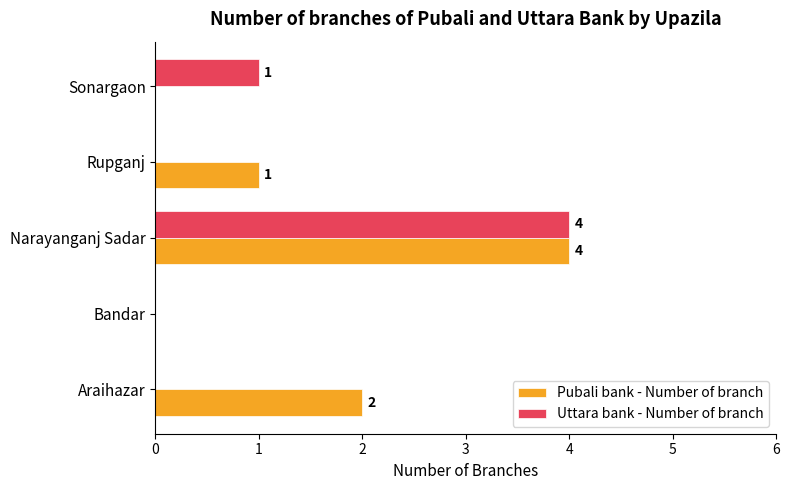

At which category is the sum across all series the highest?

Narayanganj Sadar